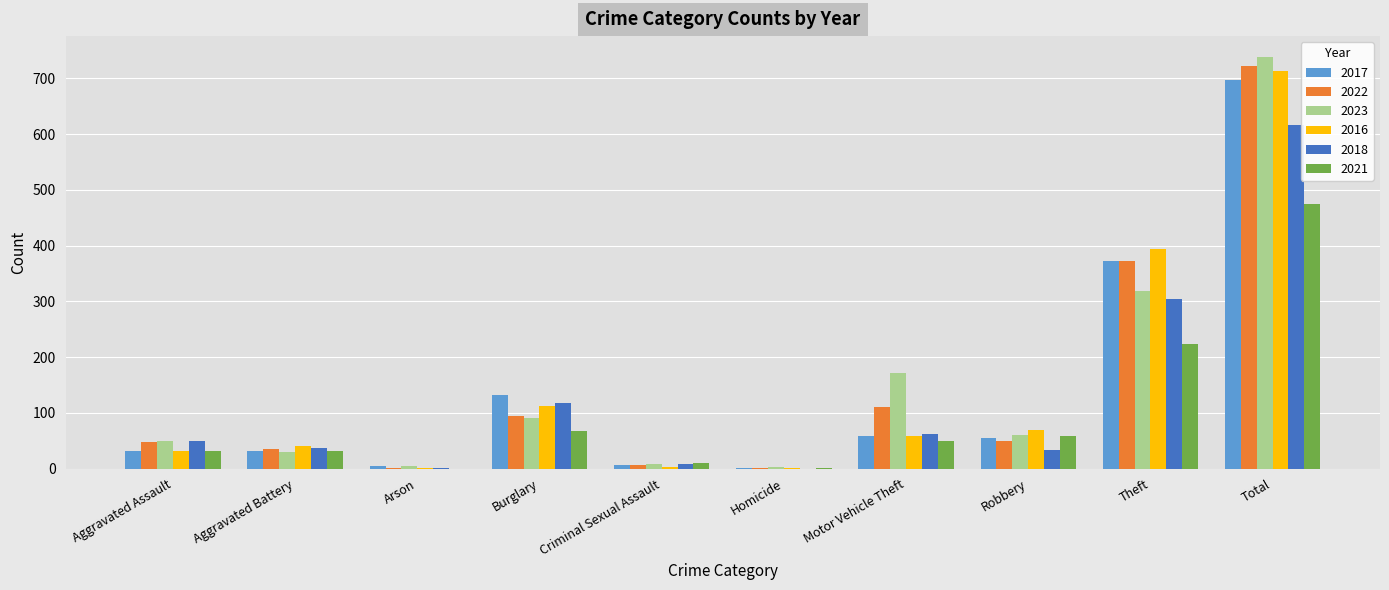

Which category has the highest value in the 2018 series?

Total